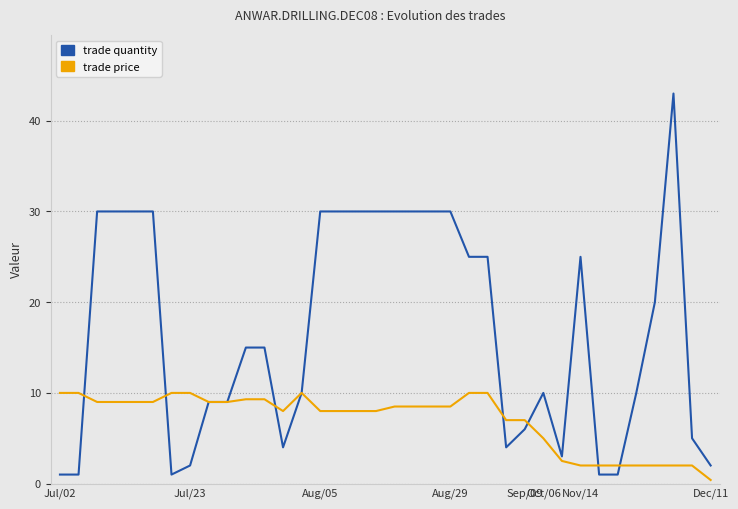

What is the lowest value of the trade quantity series?

1.0